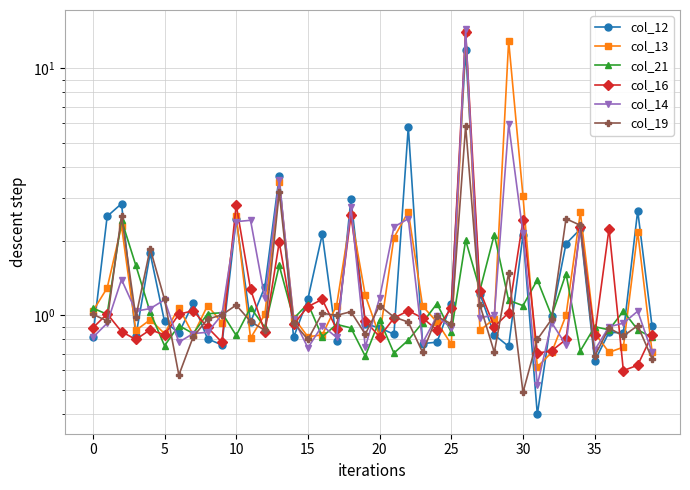

Between 10 and 10, which is larger?

10